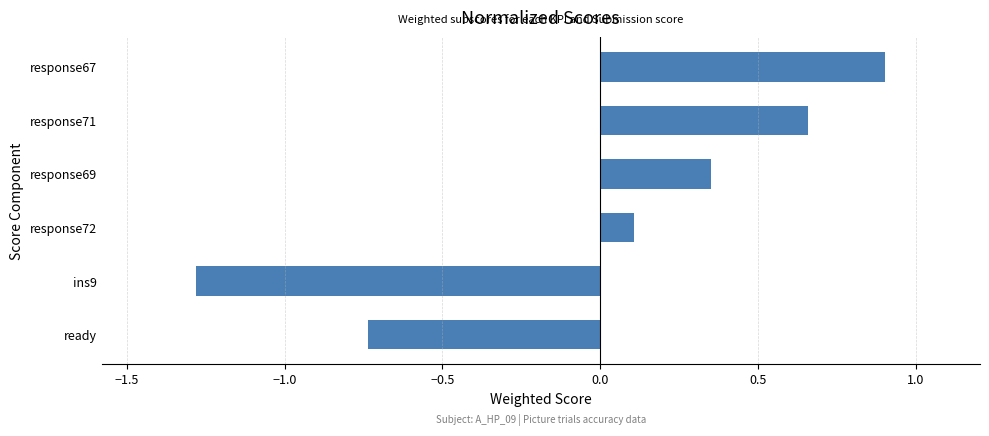

At which label is the value closest to 0?

response72